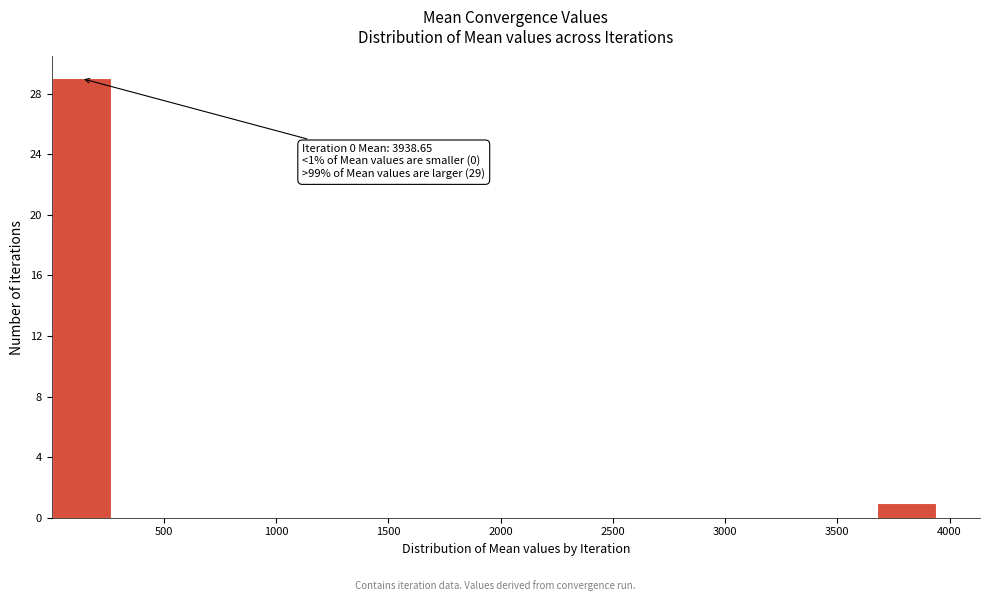

Which range on the x-axis has the tallest bar?

0 to 250